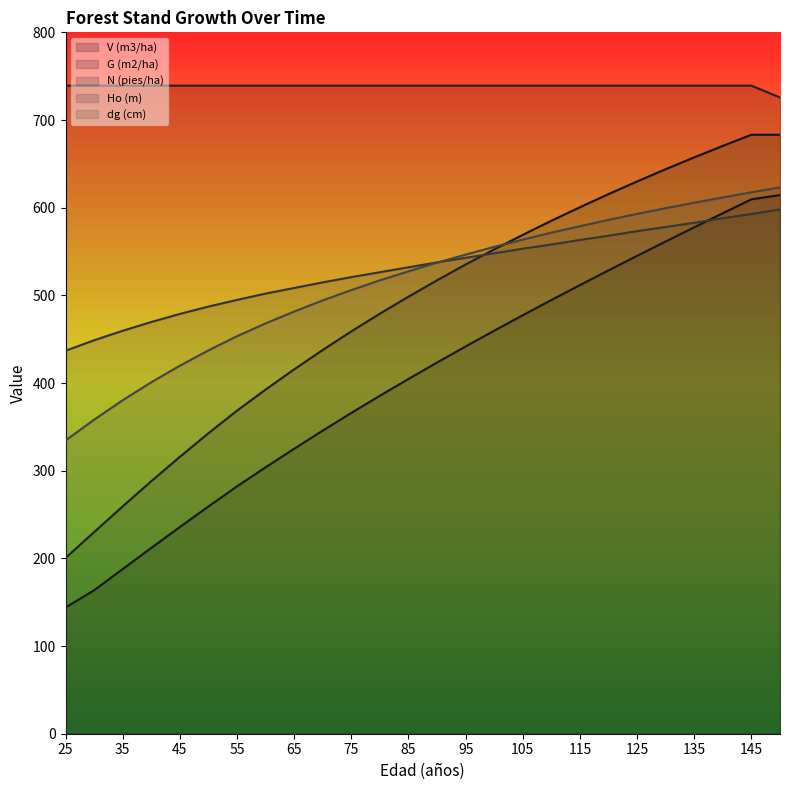

At 50, list the series in order from largest to smallest.

N (pies/ha), Ho (m), dg (cm), G (m2/ha), V (m3/ha)